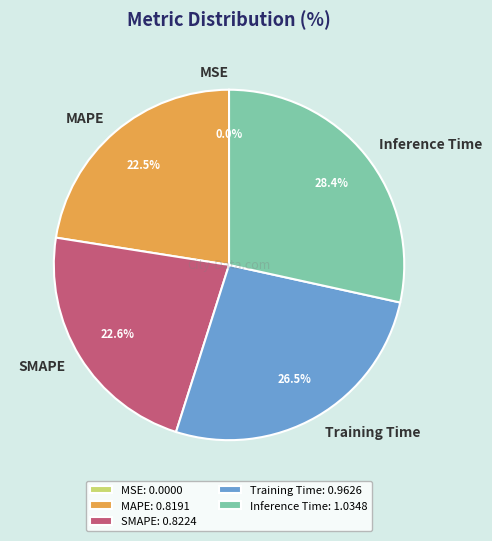

Which category has the biggest portion of the pie?

Inference Time